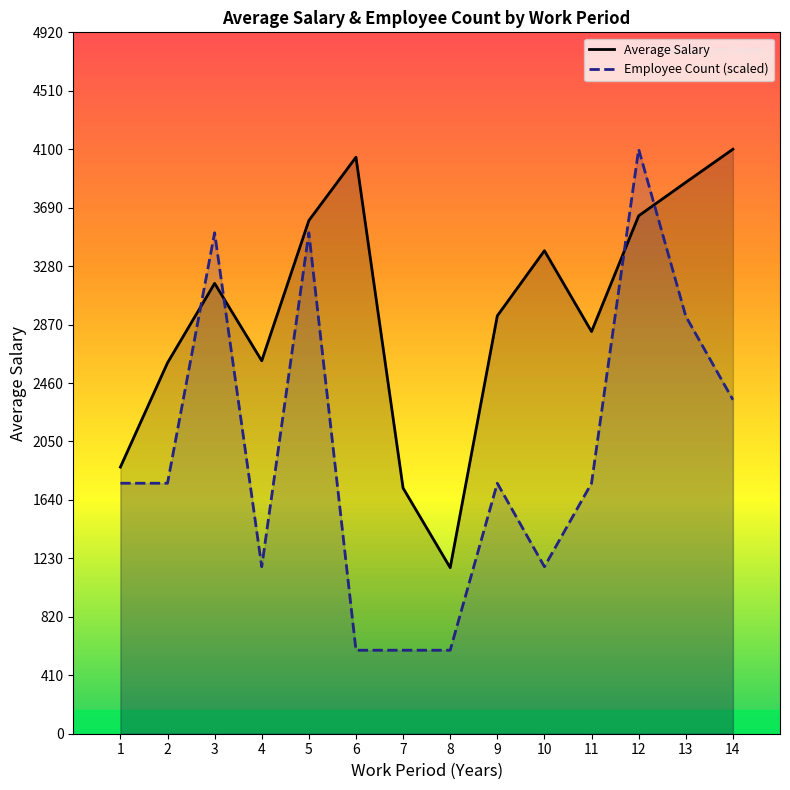

How many interior local peaks does the Average Salary series have?

3